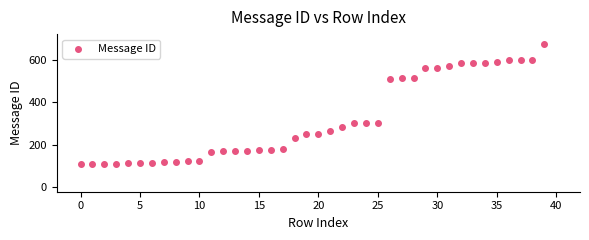

What is the range of Y values (max minus min)?

567